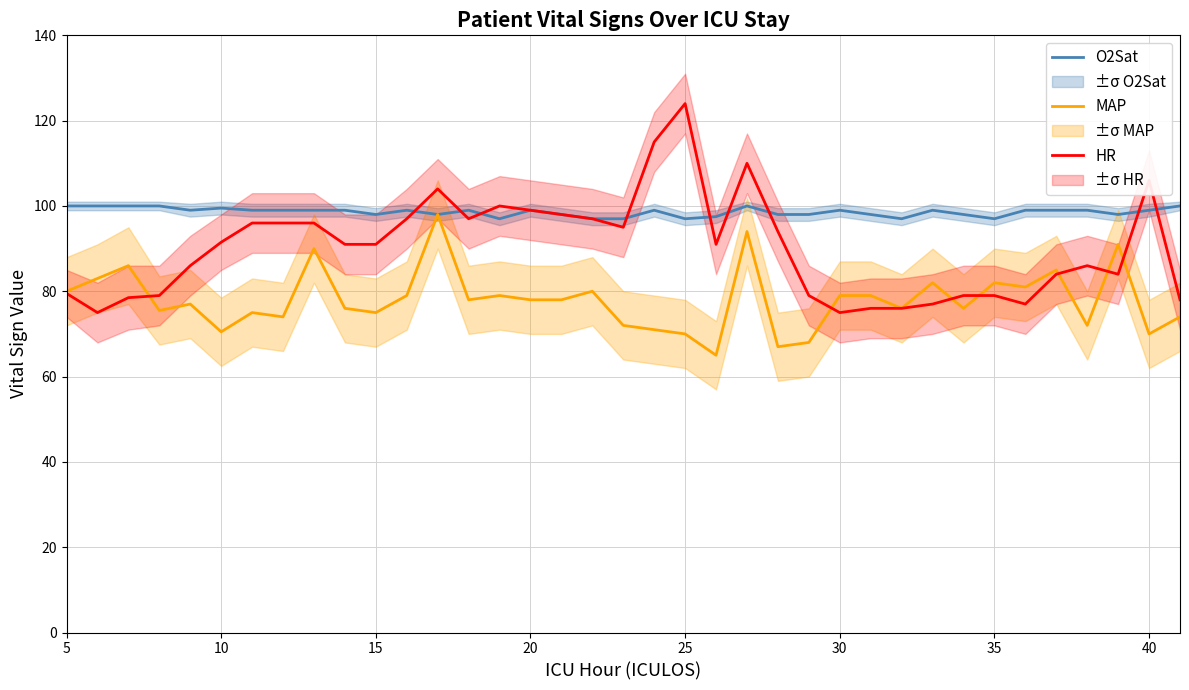

Which series has the largest range (max minus min)?

HR